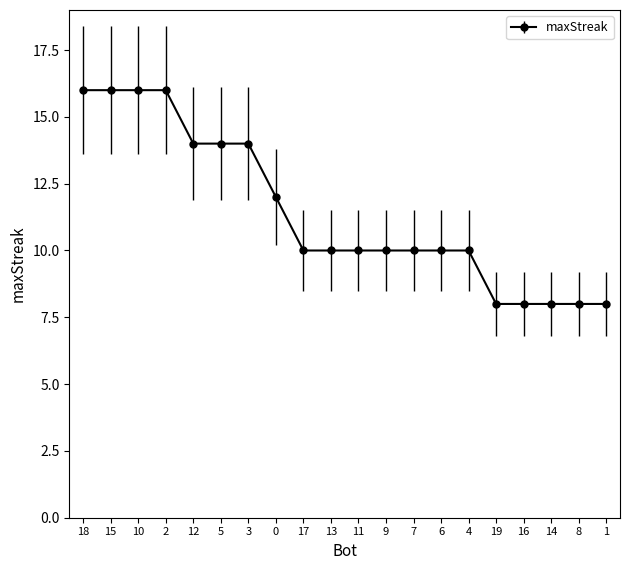

What is the value of the 2nd point from the left?

16